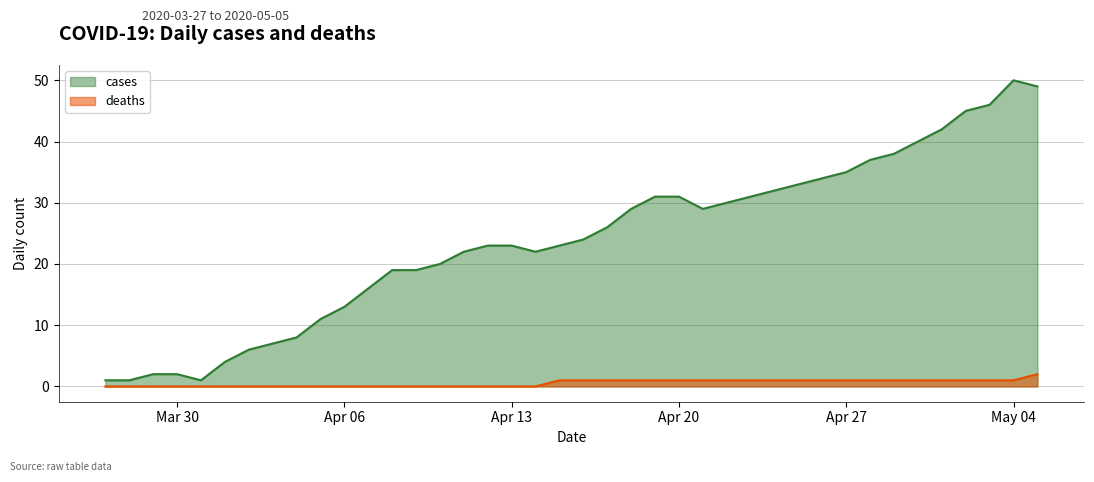

True or false: cases and deaths intersect in this chart.

False